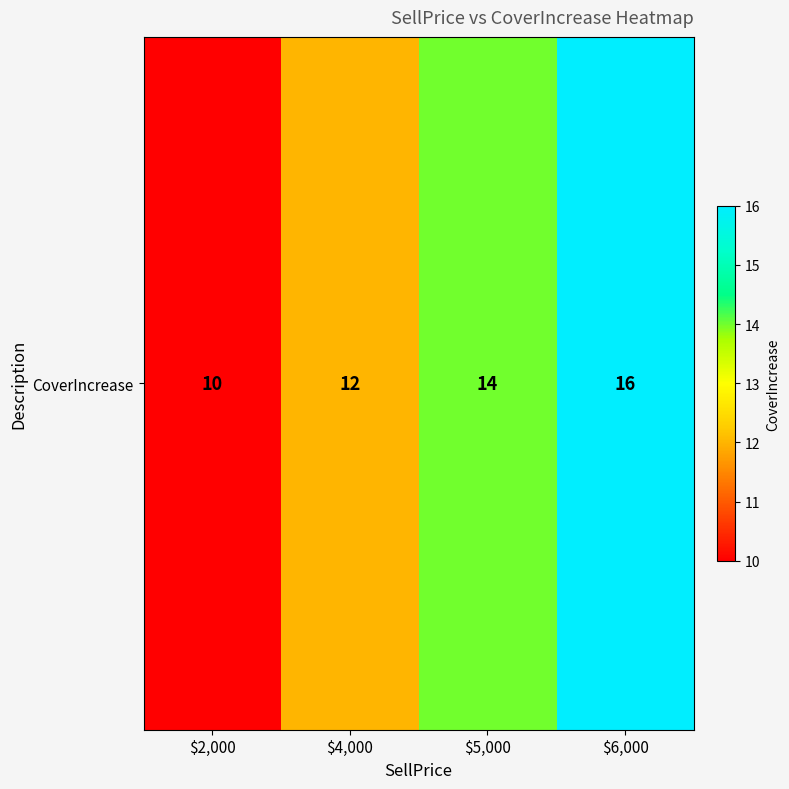

What is the approximate value at $6,000?

16